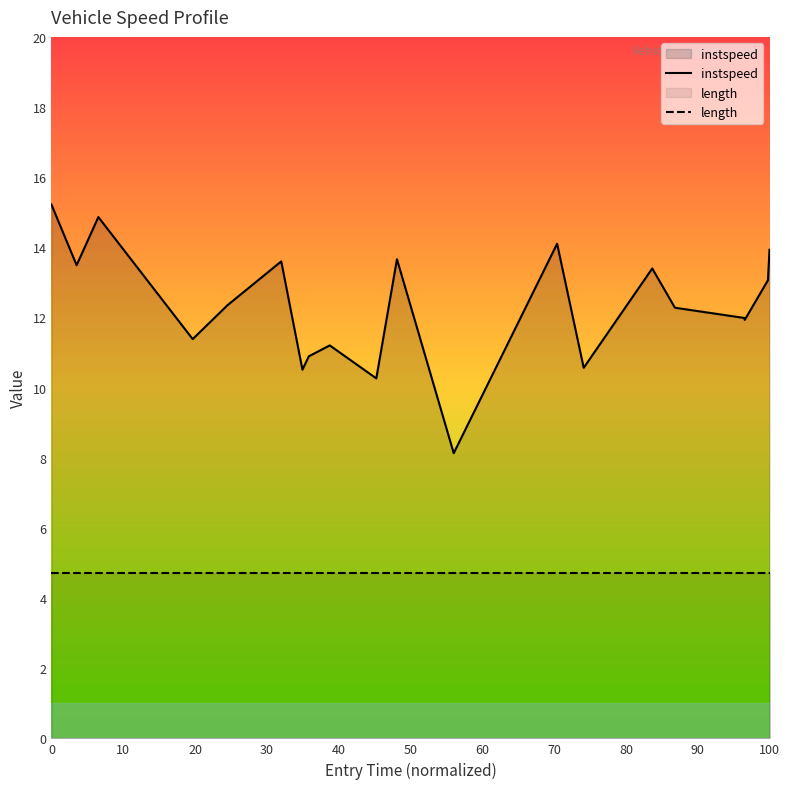

Rank the series by their maximum value, from lowest to highest.

length, instspeed